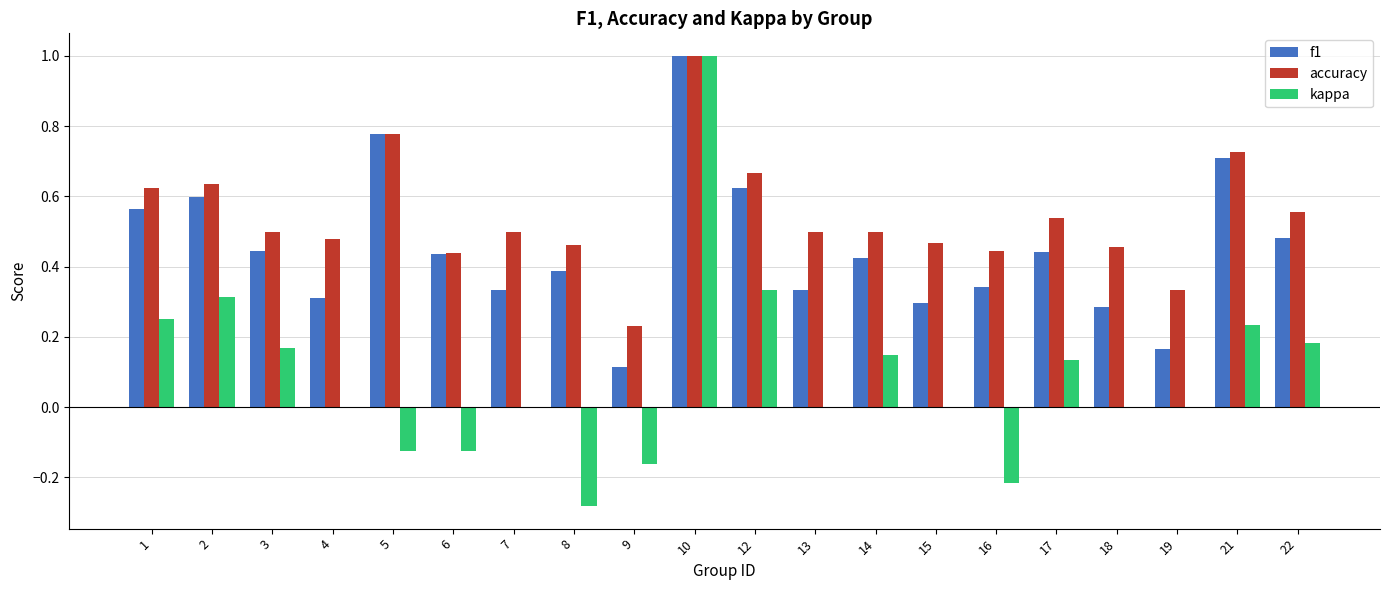

Which category has the highest value in the accuracy series?

10